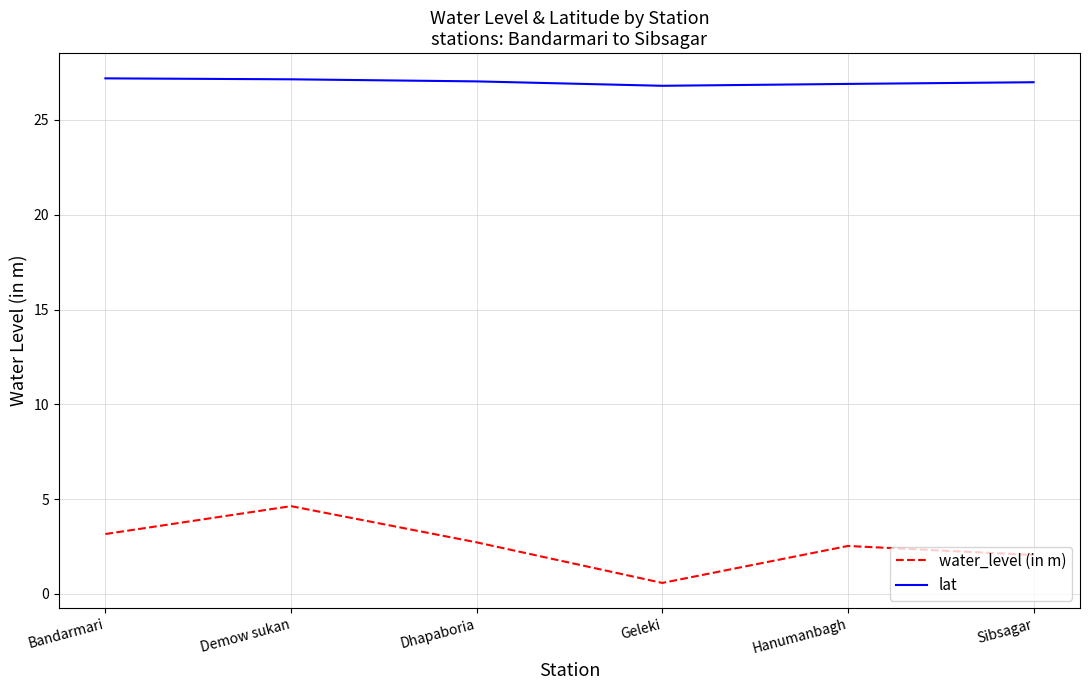

Which series has the widest spread of values?

water_level (in m)